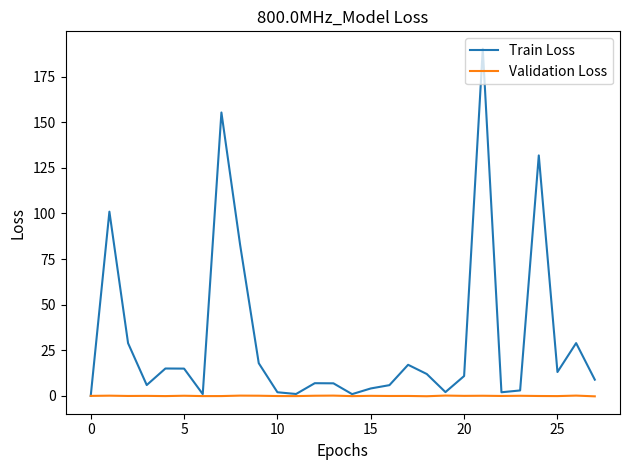

Does the chart display data point markers on the line(s)?

No